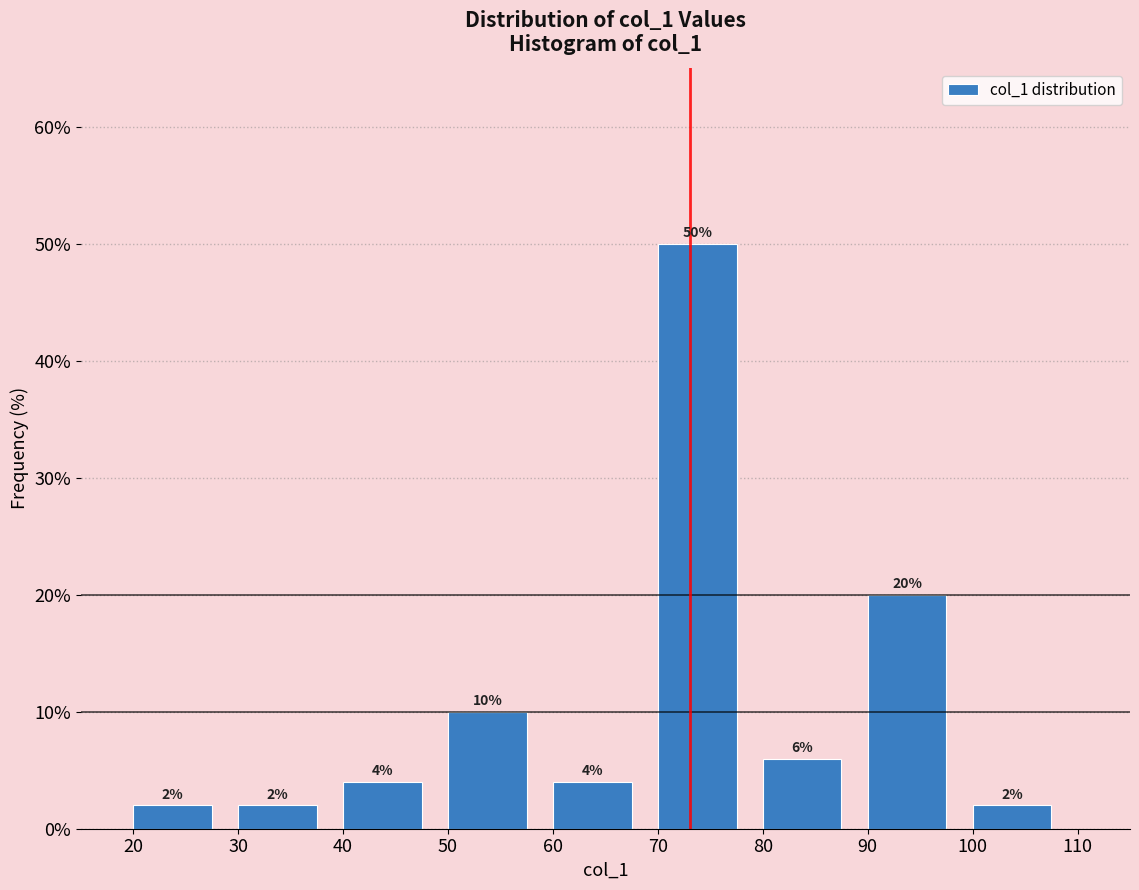

How tall is the bar that spans 100 to 110 on the x-axis?

2